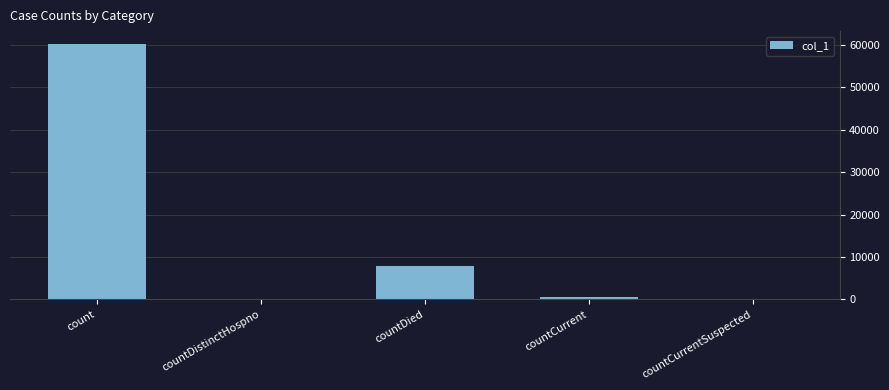

Which has a higher value, countCurrent or countDied?

countDied